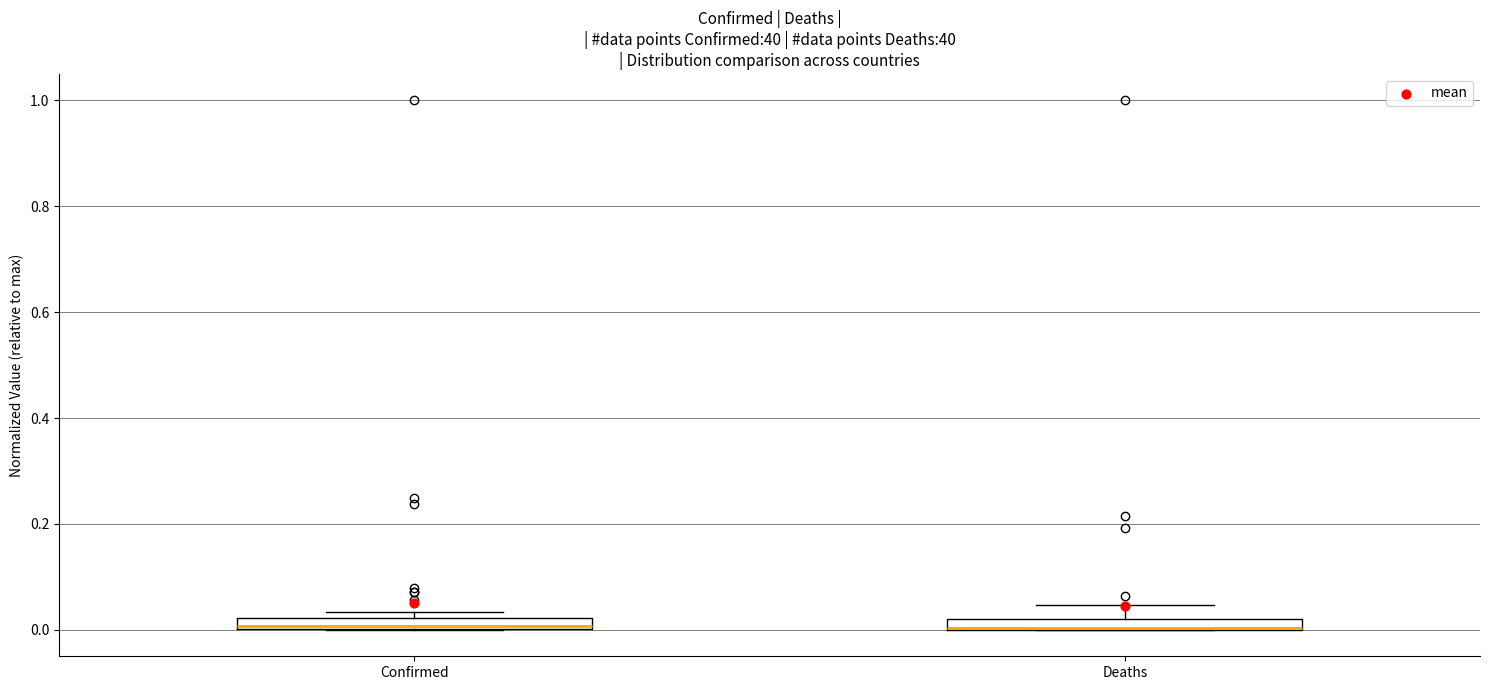

Where does the upper whisker of the box for Deaths end on the y-axis? The values are not printed on the chart, so give them approximately, as read against the axis.

0.04